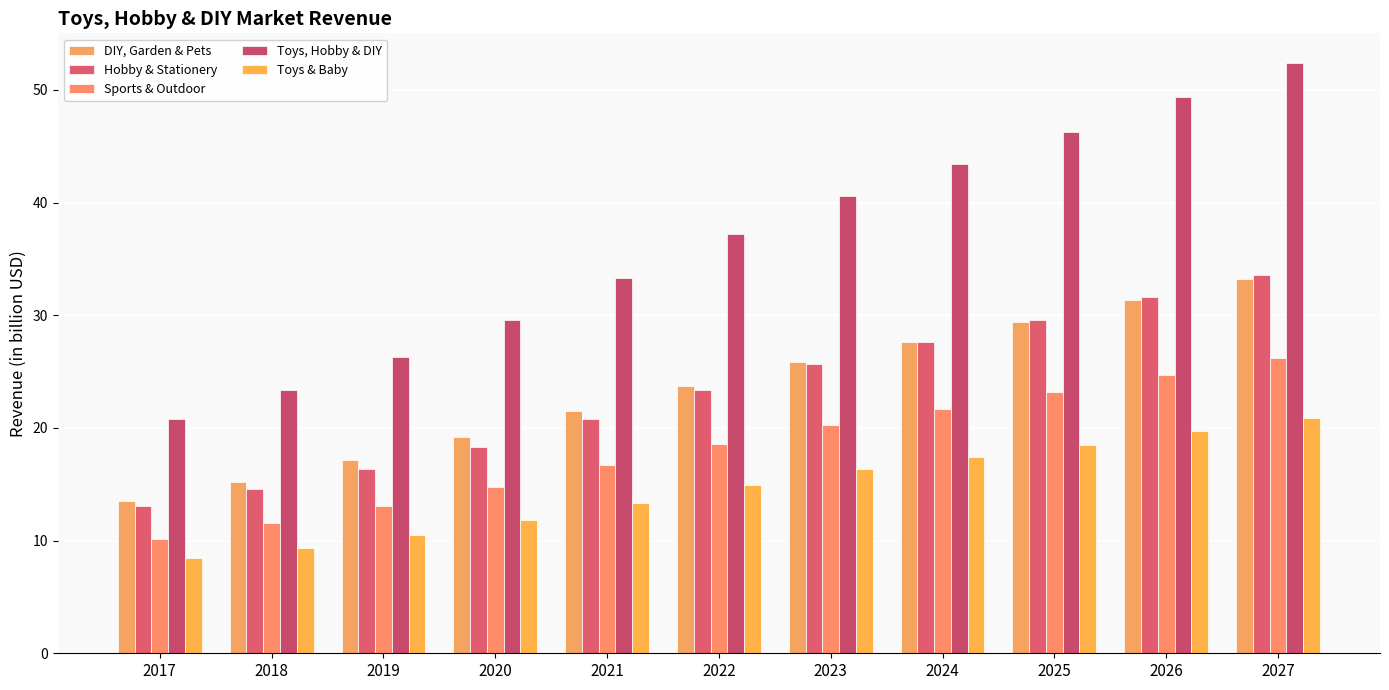

At which label does DIY, Garden & Pets first exceed 23?

2022